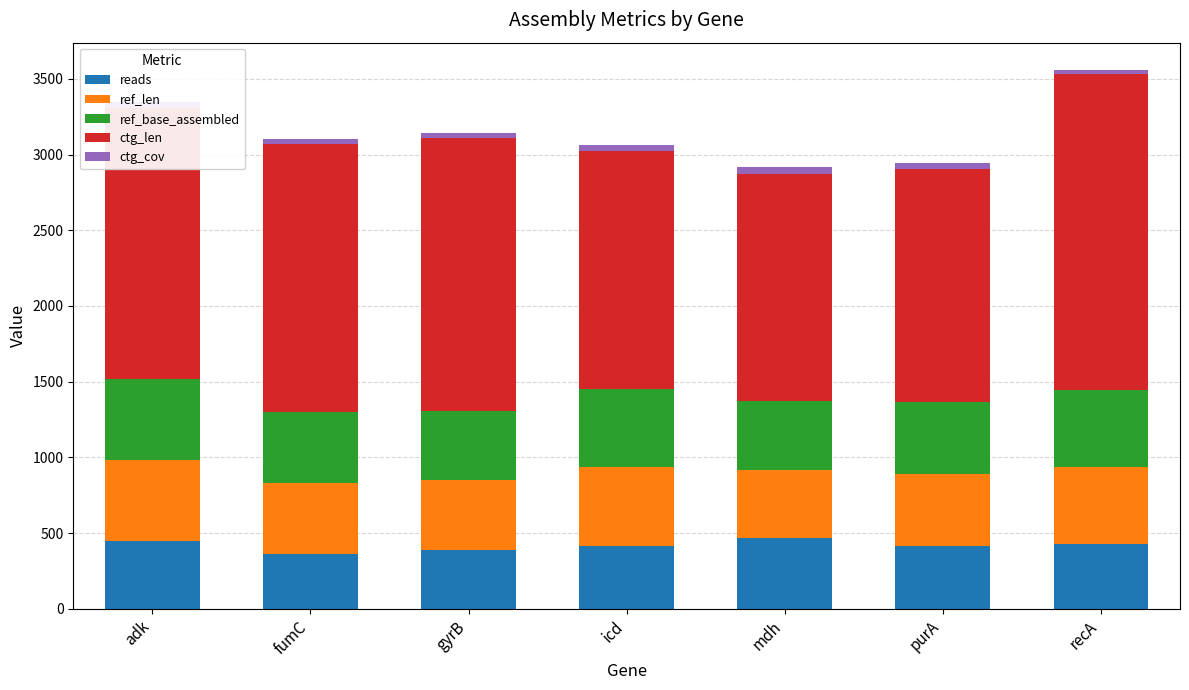

What is the minimum value for reads?

364.0